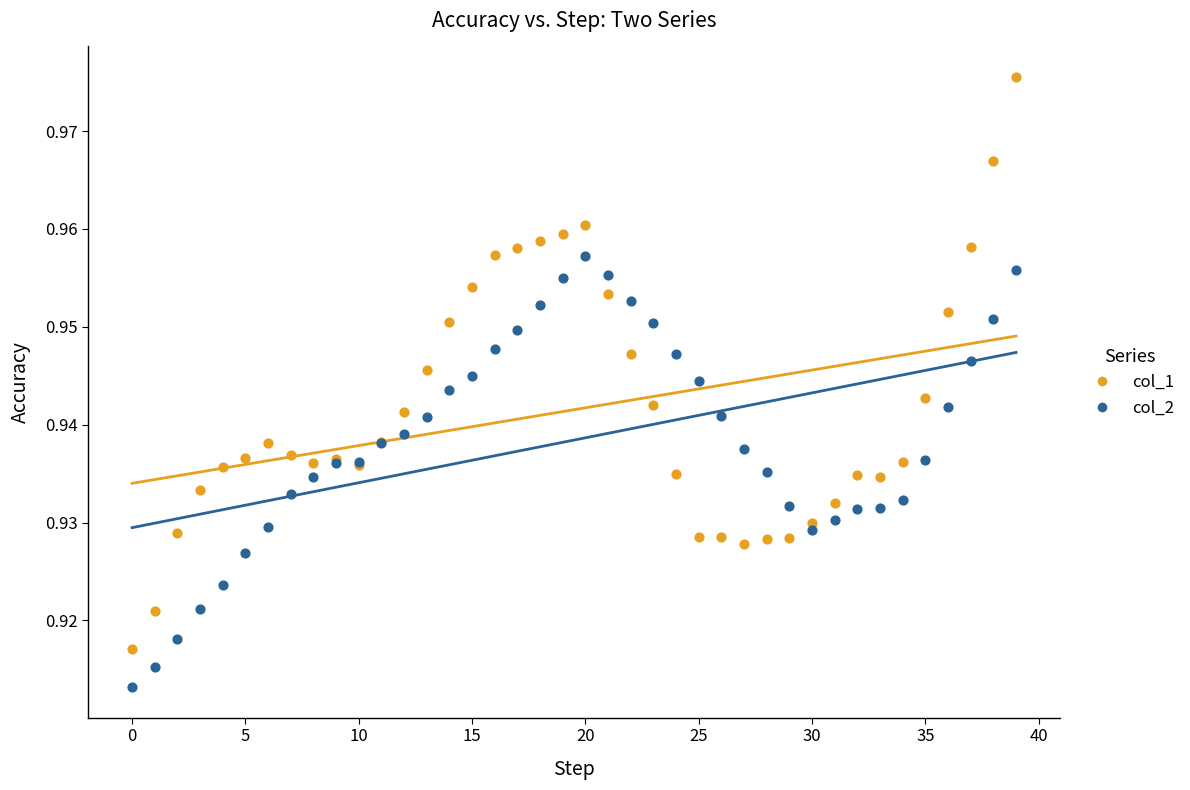

What are all the series names shown in the legend?

col_1, col_2